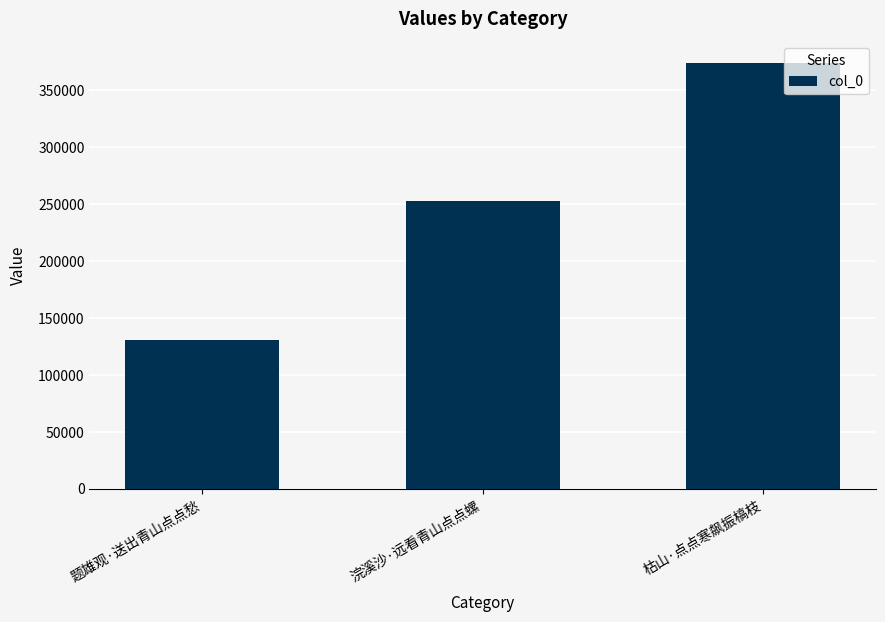

The value at 题雄观·送出青山点点愁 is 130343. True or false?

True